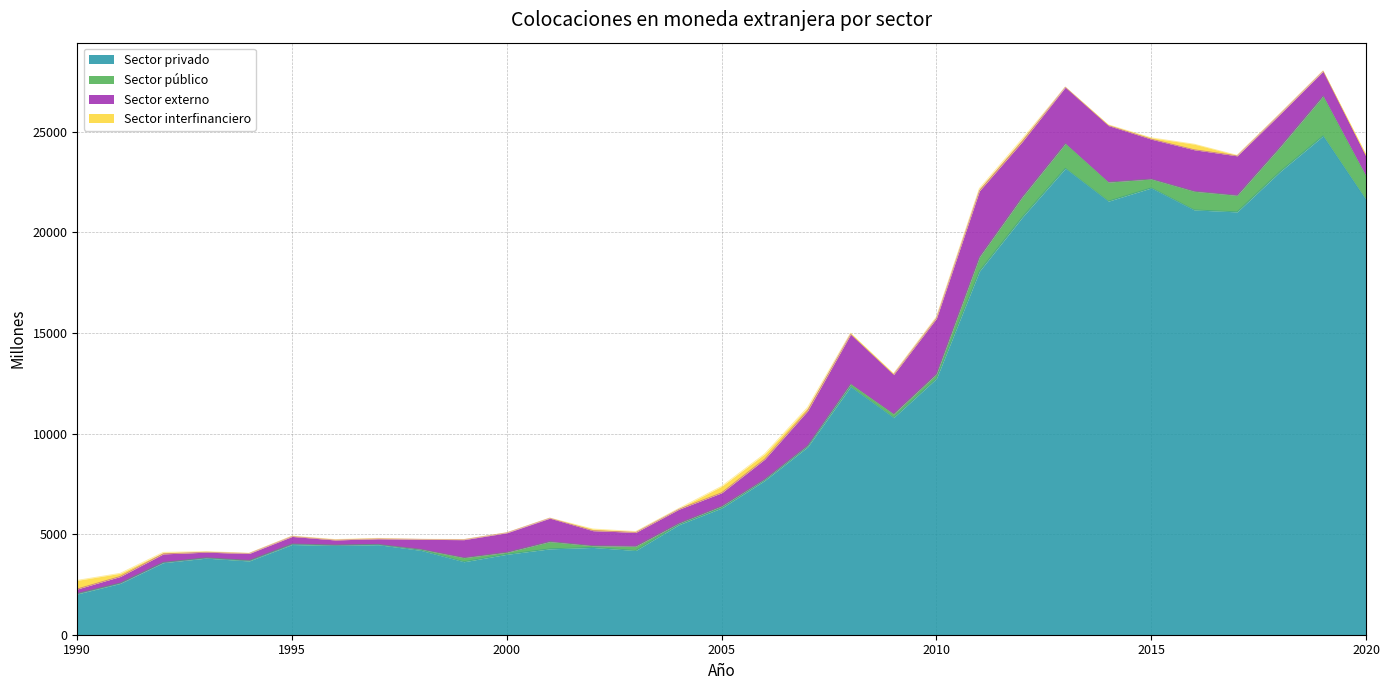

Between 1995 and 2014, which is larger?

2014